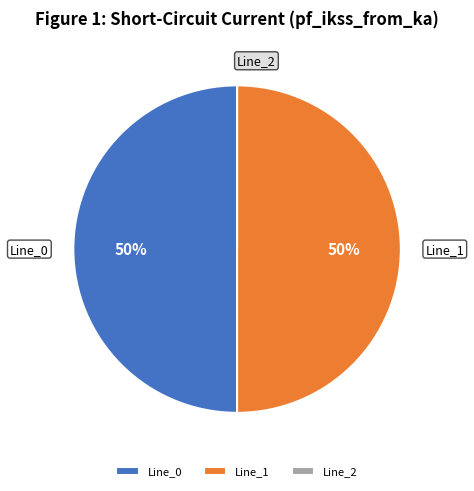

To the nearest percent, what is the difference between the largest and smallest slice percentages?

50%